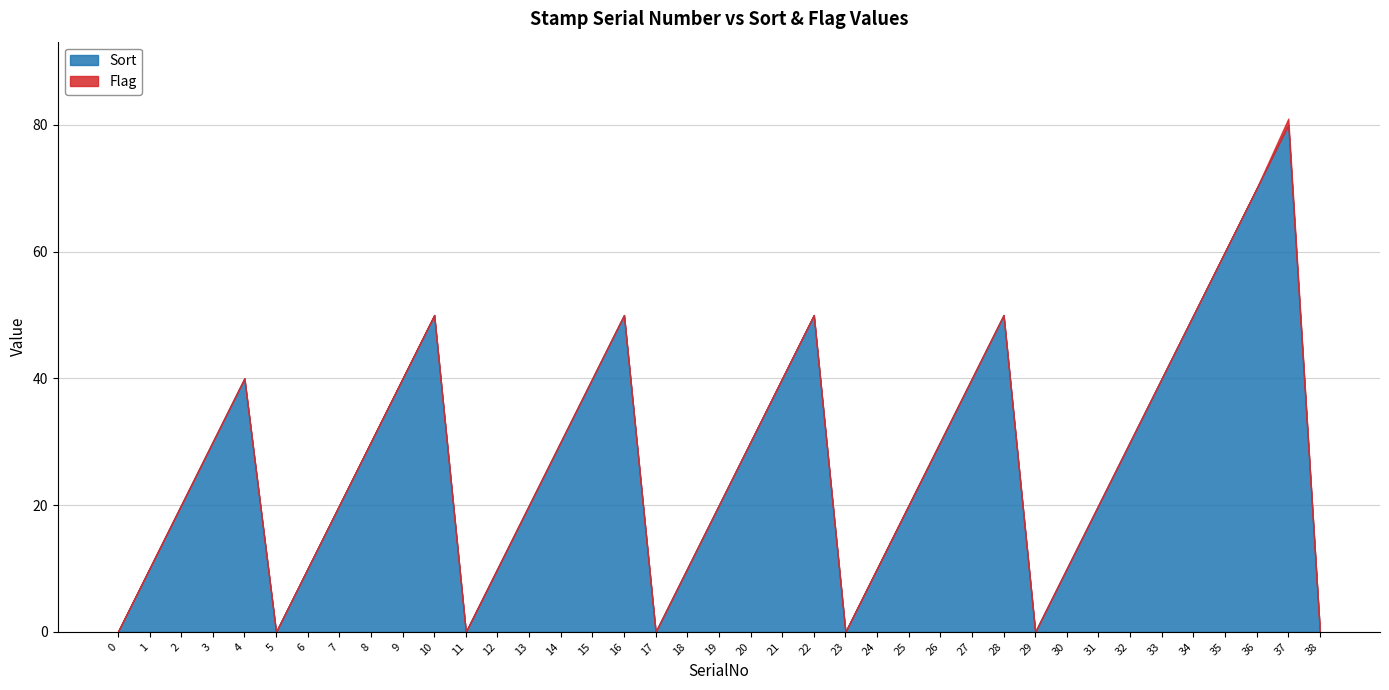

What is the spread (max minus min) of values at 6?

10